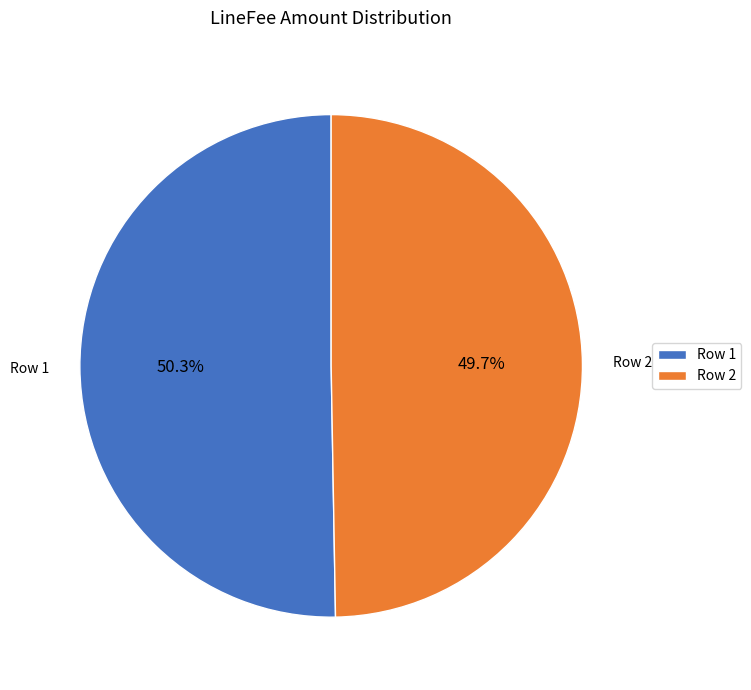

Does Row 2 account for over 50% of the chart?

No